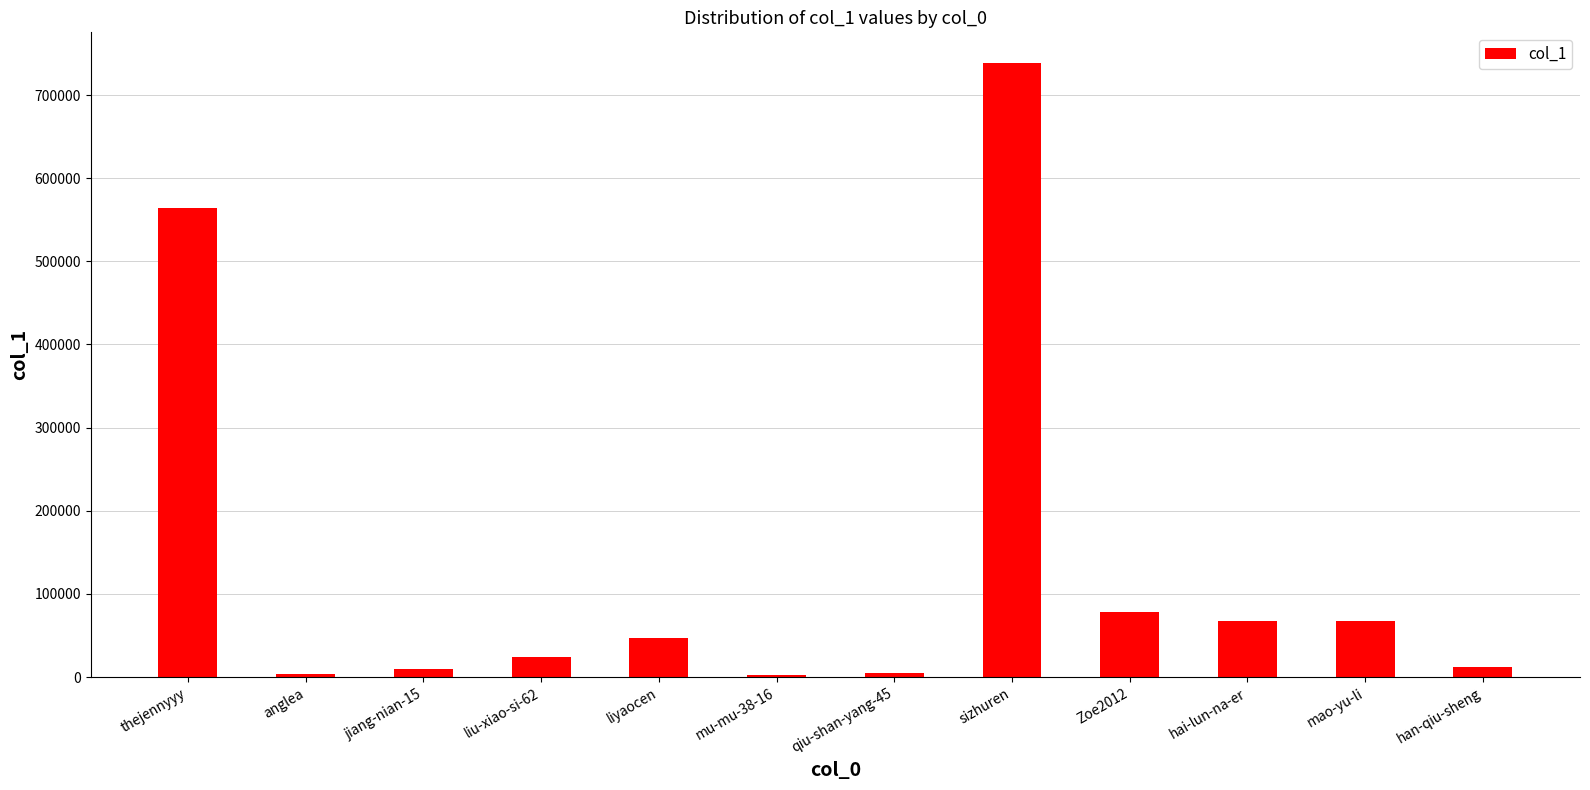

Which category has the highest value across all series?

sizhuren